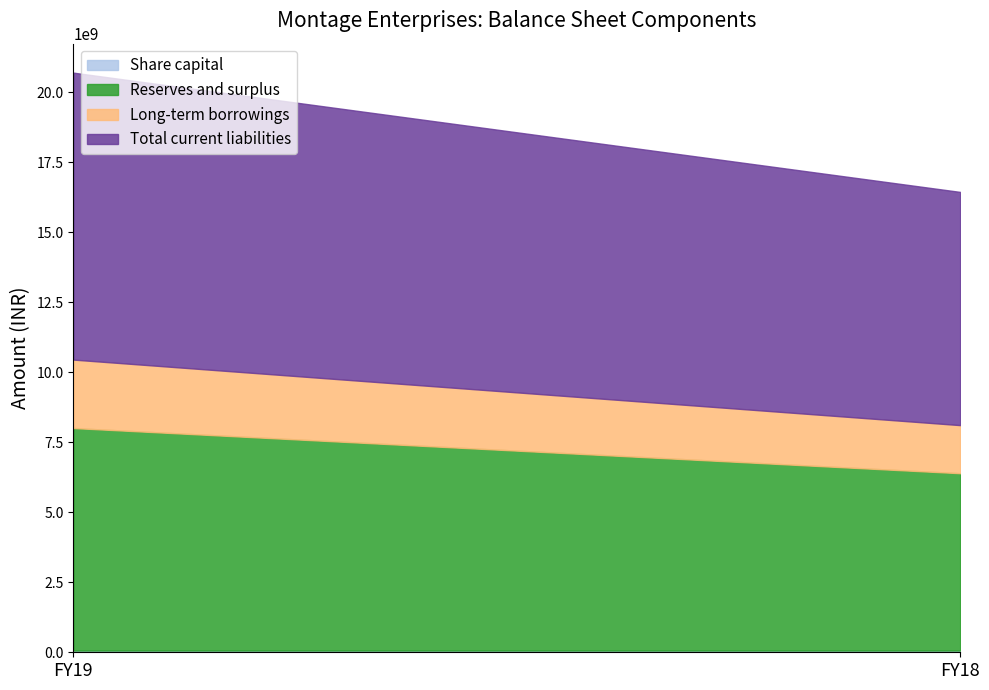

What is the sum of the Share capital values at FY18 and FY19?

125272000